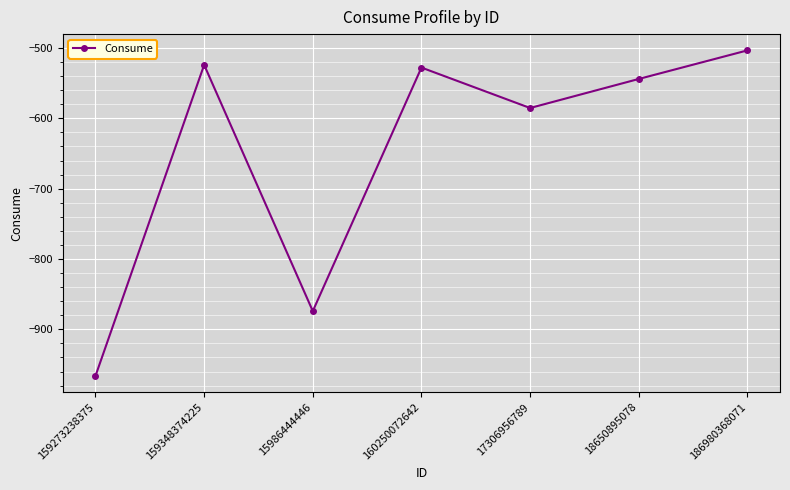

How many values are below -544?

3